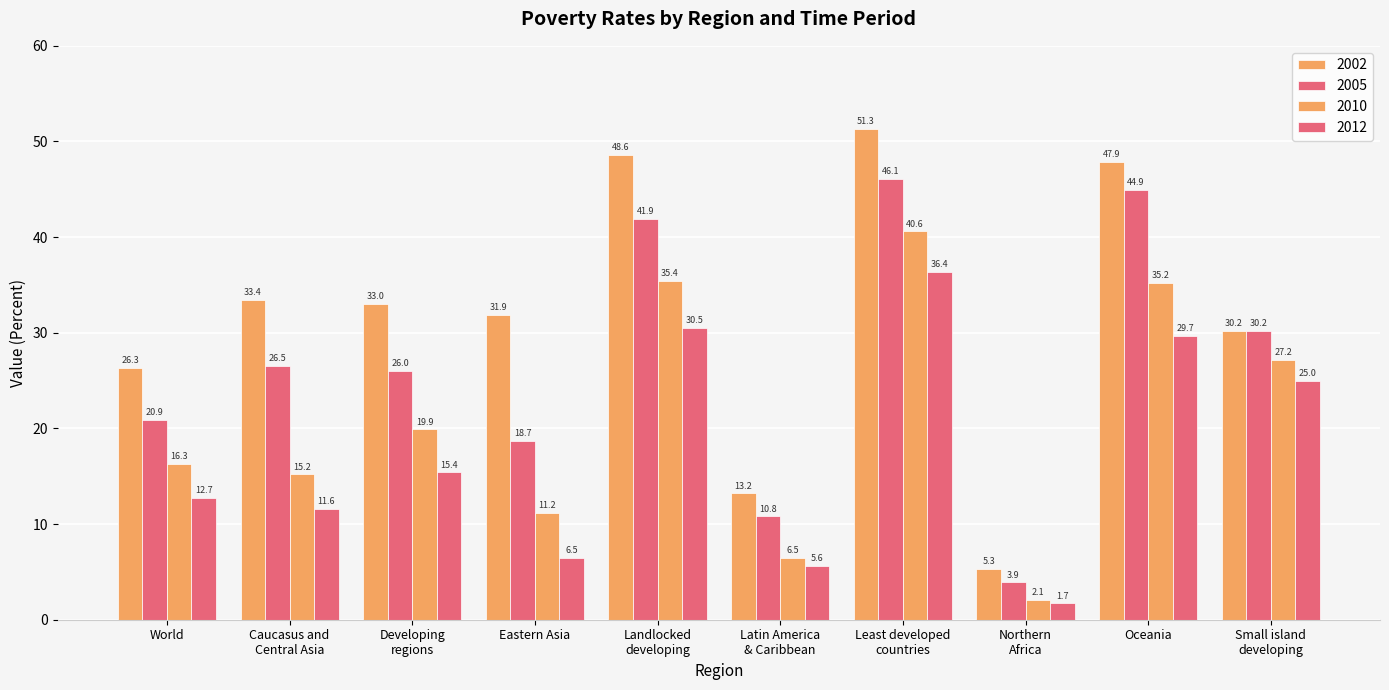

How many data points in 2010 are less than 19?

5